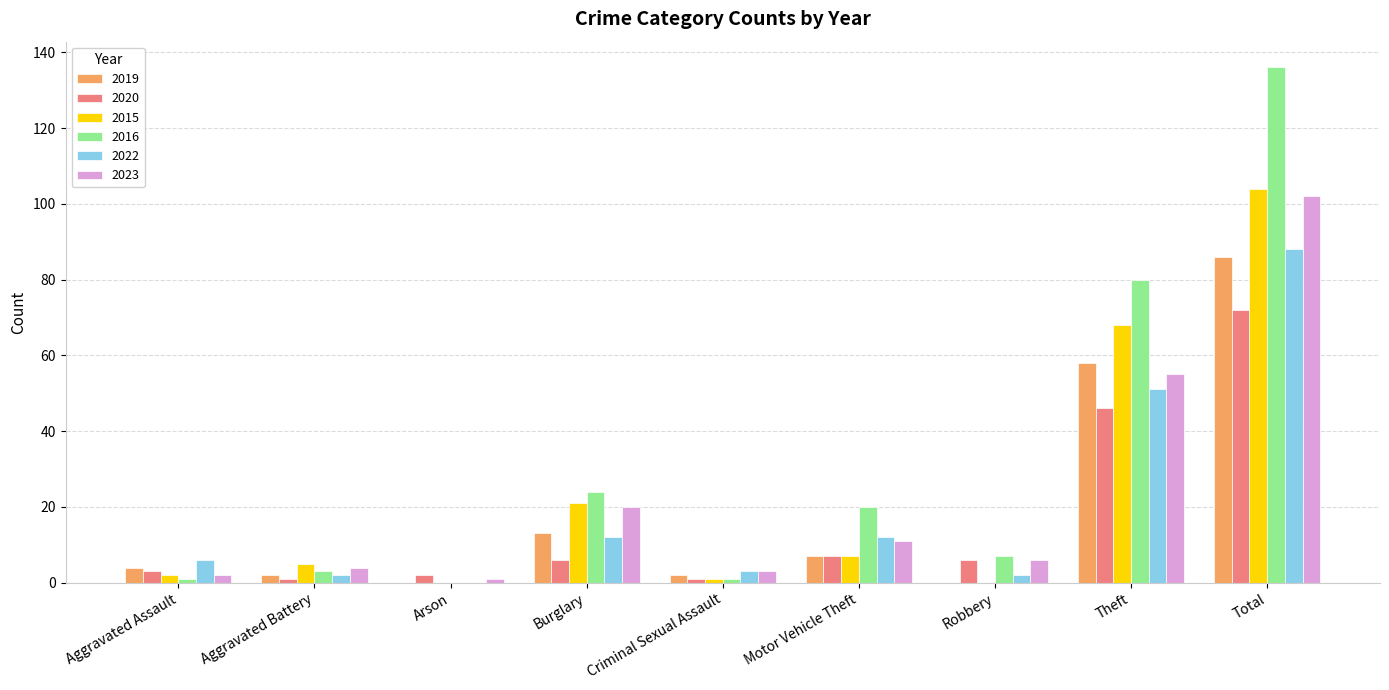

Which category has the highest value across all series?

Total